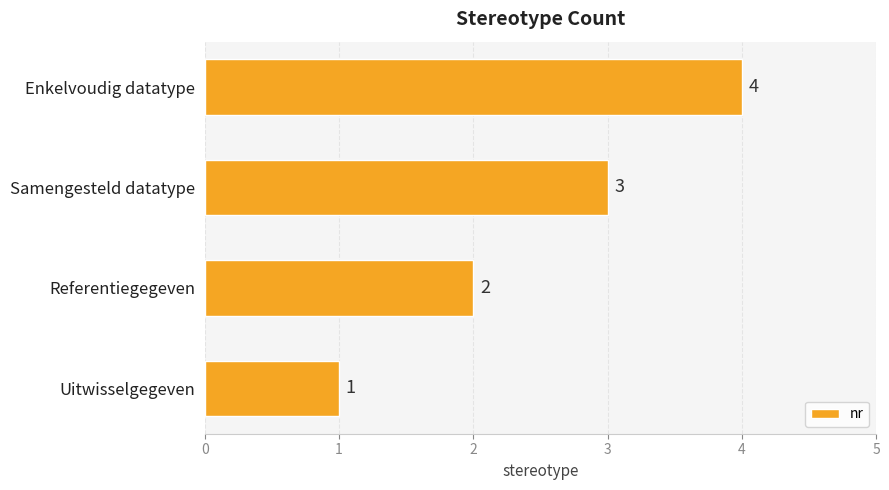

How many data points are less than 3?

2